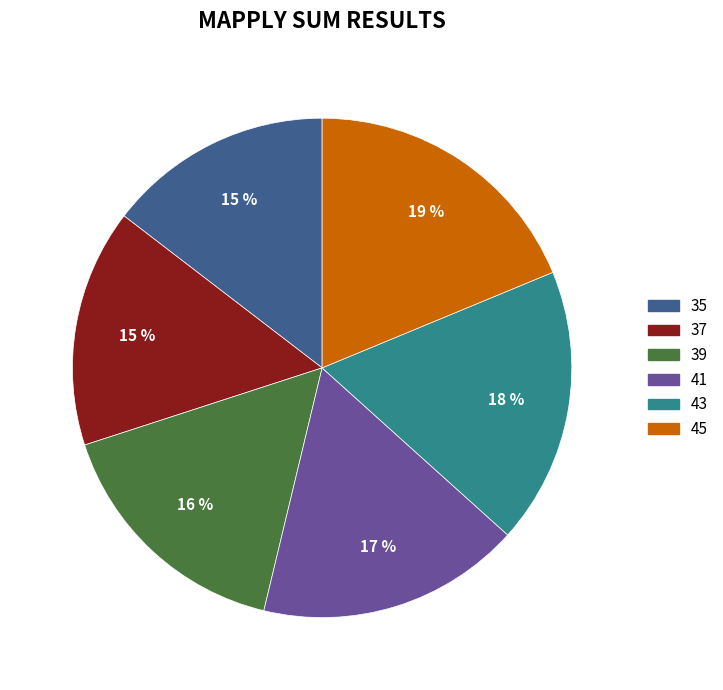

True or false: 41 accounts for 26% of the total.

False